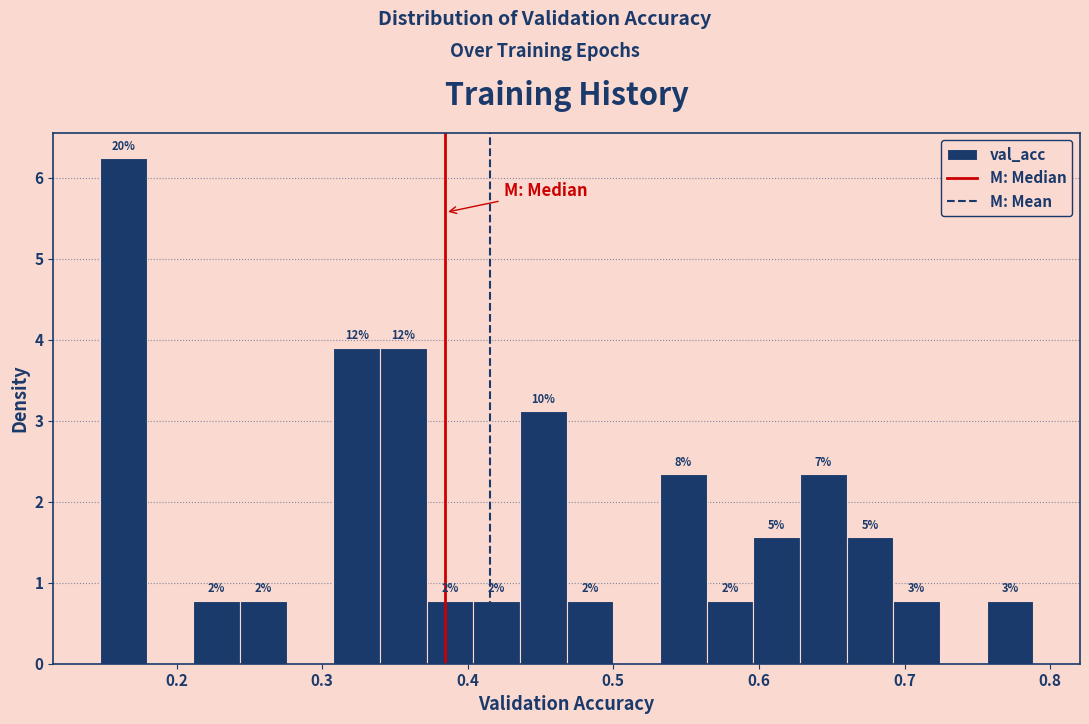

Around what value on the x-axis is the tallest bar? Give the approximate position of its centre, as read against the axis.

0.16